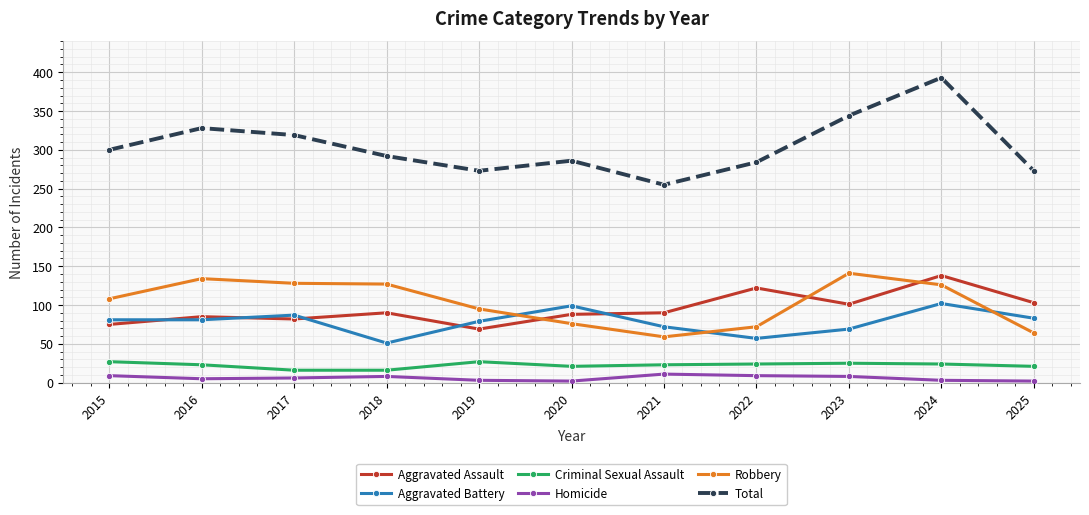

Which category has the highest value in the Total series?

2024